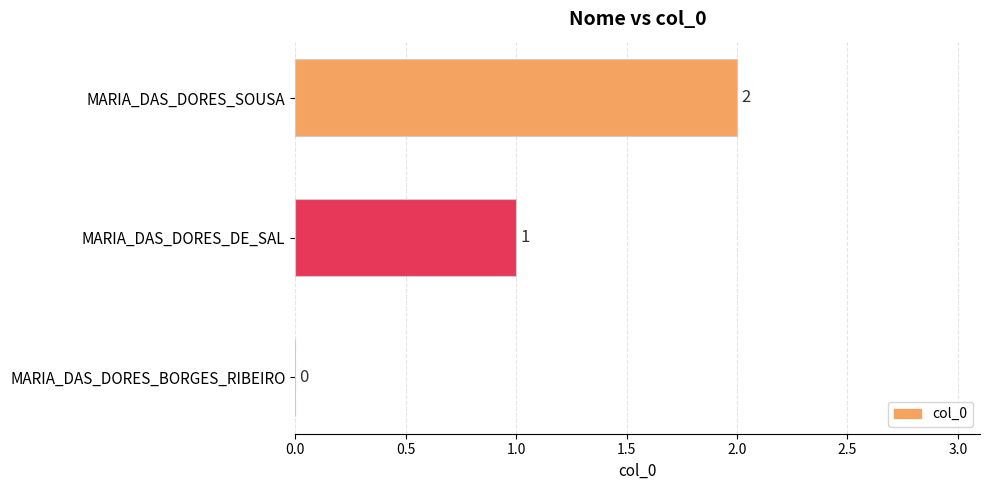

The chart shows a value of 2 at MARIA_DAS_DORES_SOUSA. True or false?

True